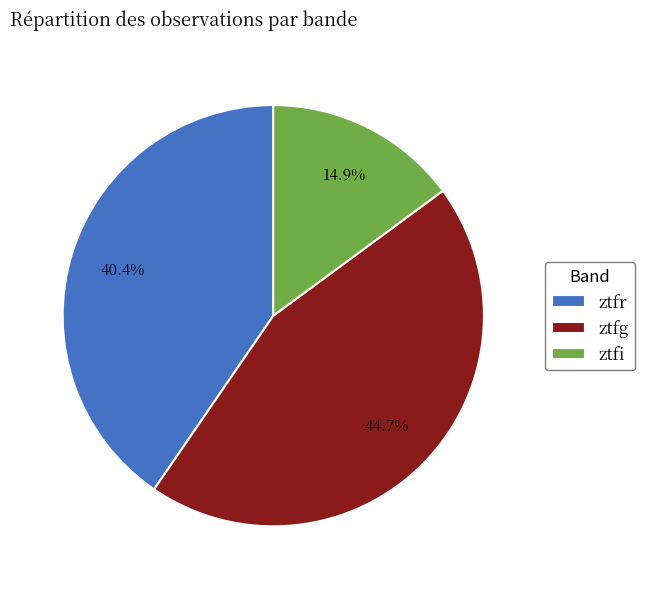

Which has a higher value, ztfi or ztfg?

ztfg